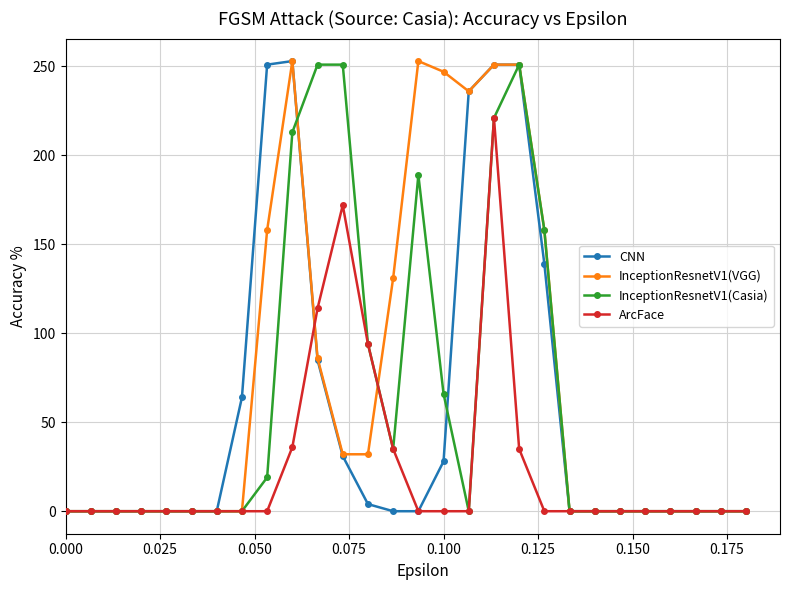

True or false: InceptionResnetV1(VGG) has more than 0 interior local peaks.

True